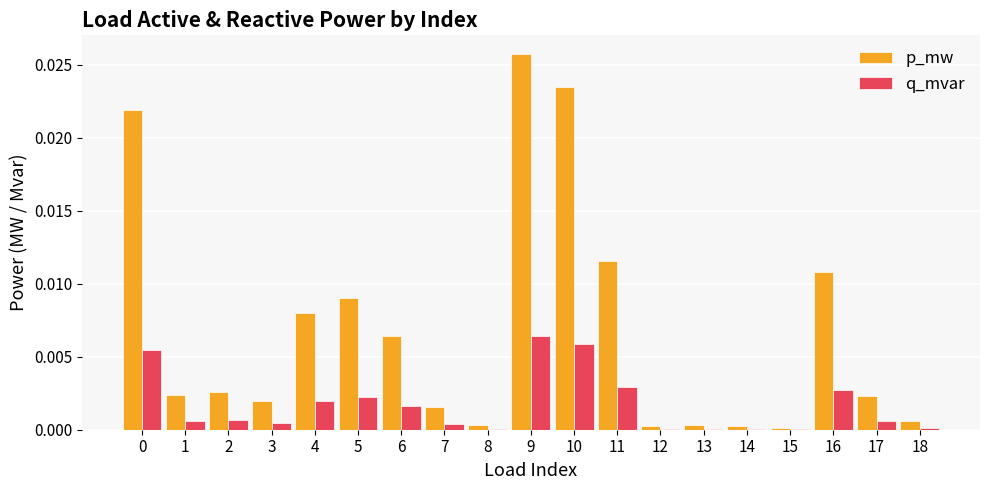

Which series changed the most between 7 and 9?

p_mw